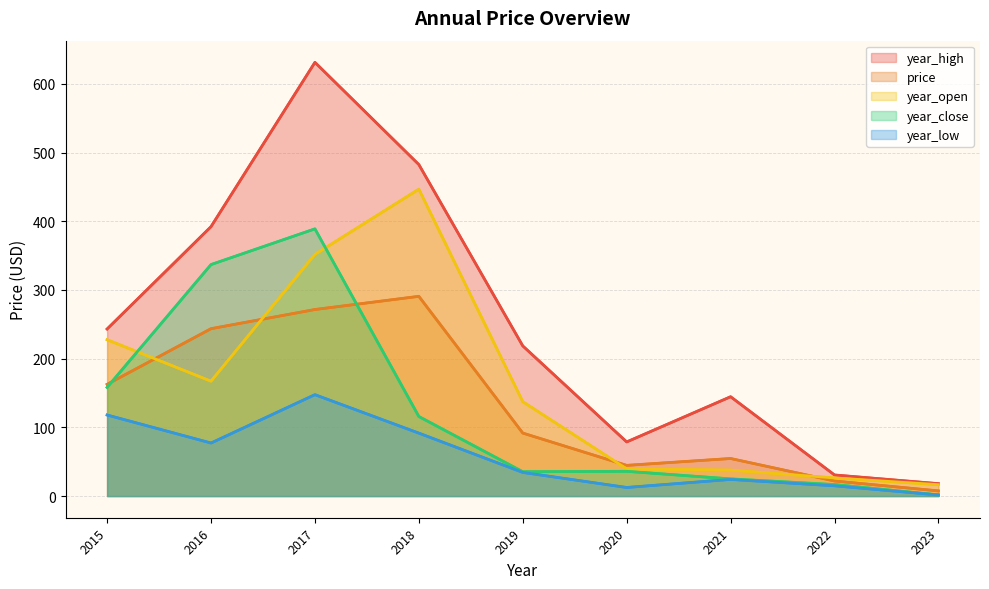

What is the value of the year_open point at the 5th from the left?

137.4